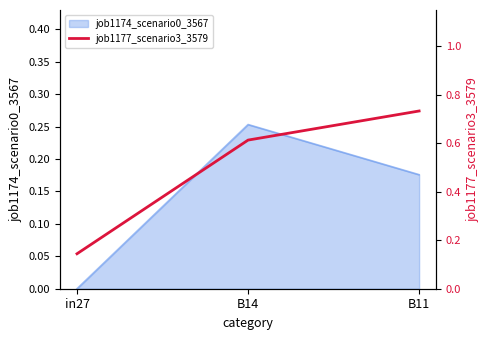

Rank the categories by value from highest to lowest.

B11, B14, in27